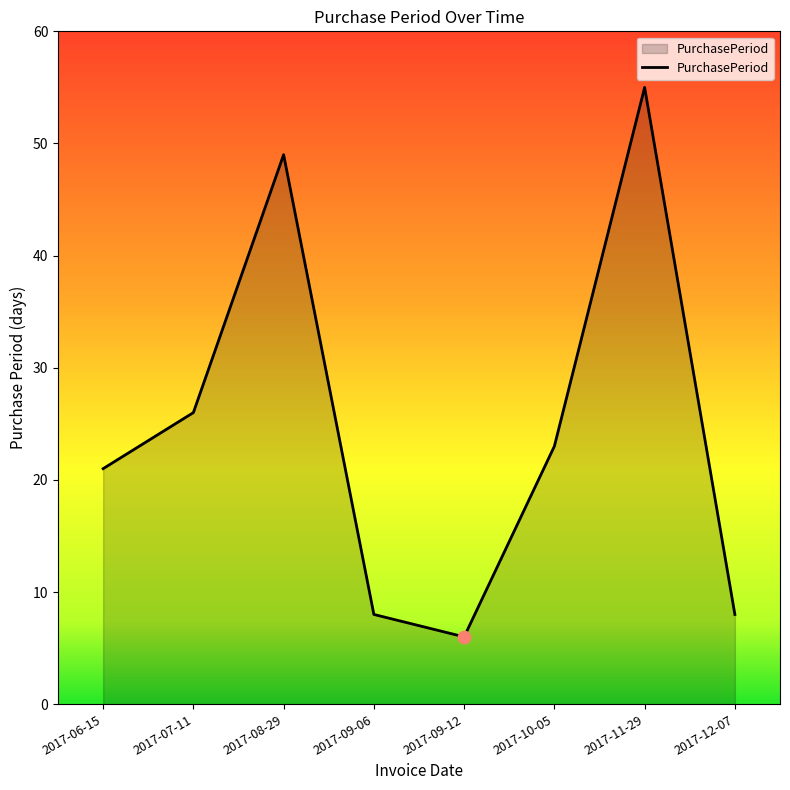

What is the change in value from 2017-07-11 to 2017-10-05?

-3